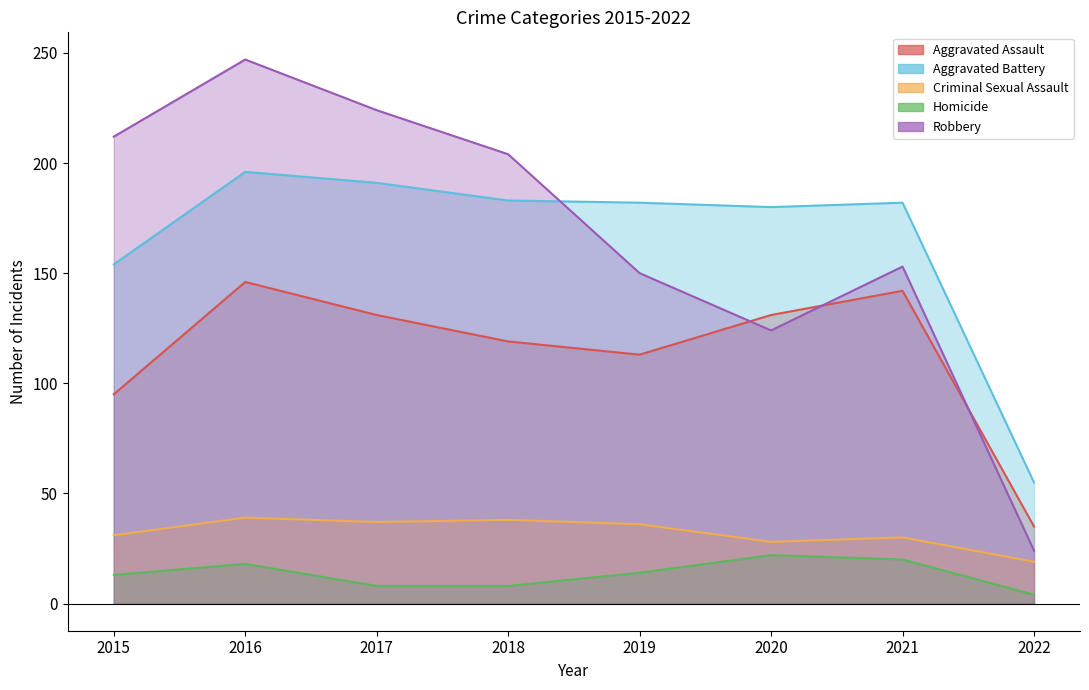

Is it true that Robbery equals 52 at 2020?

False